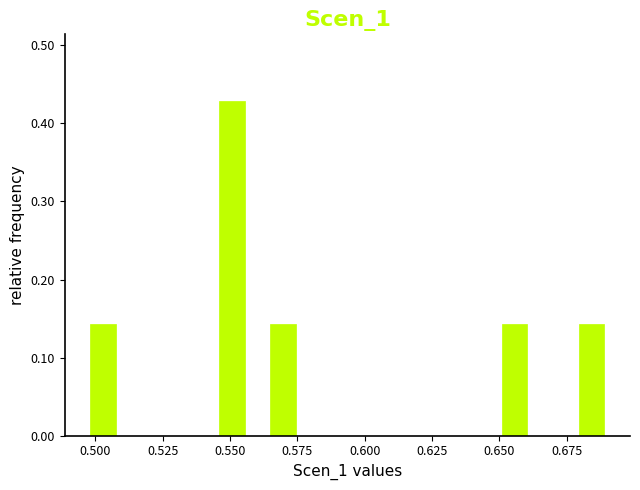

Around what value on the x-axis is the tallest bar? Give the approximate position of its centre, as read against the axis.

0.550